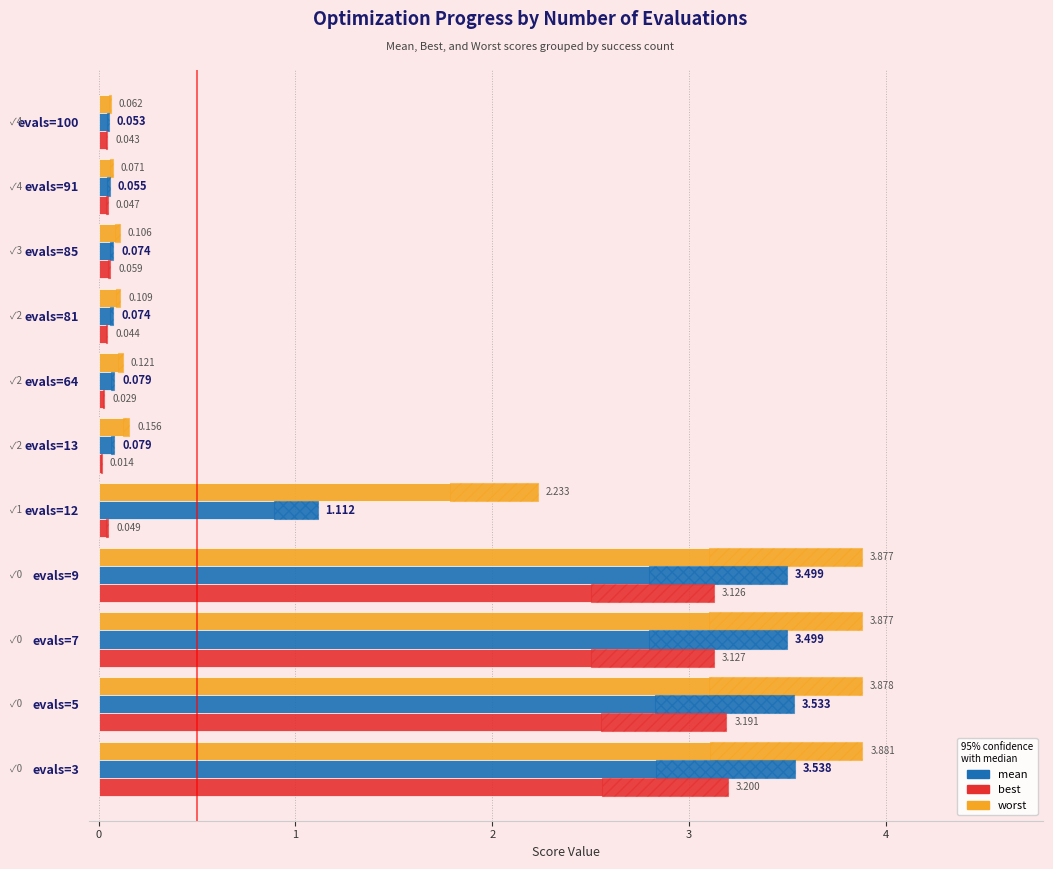

At evals=5, list the series in order from smallest to largest.

best, mean, worst